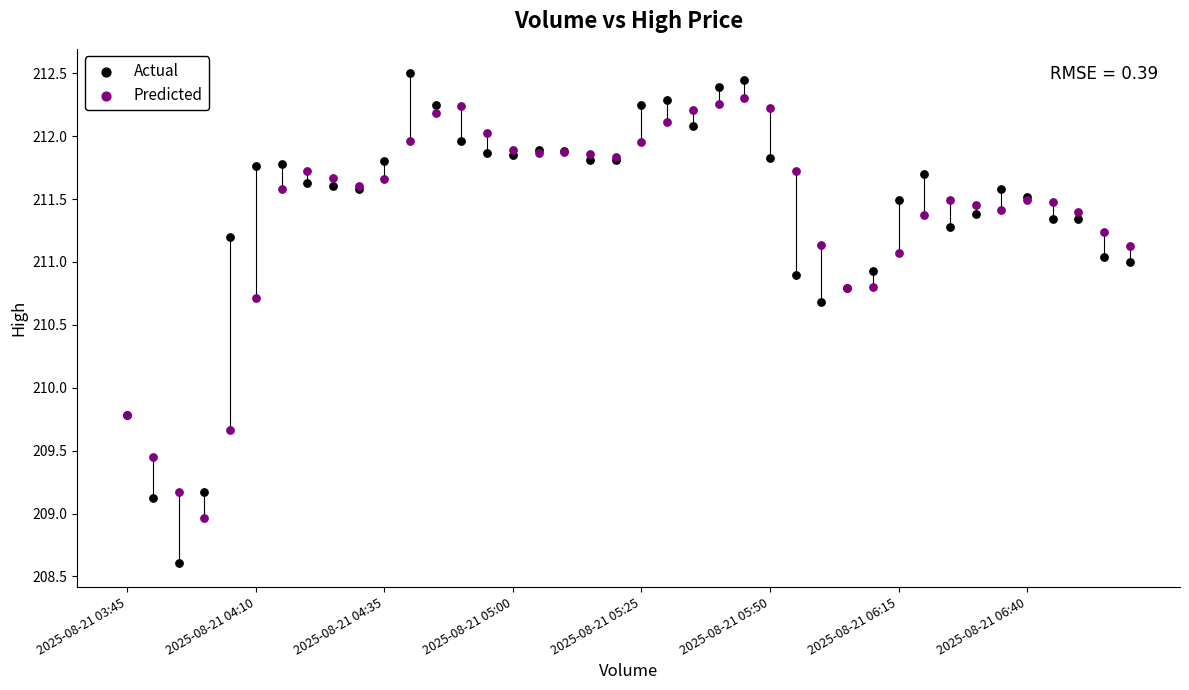

Which series has the widest spread of Y values?

Actual